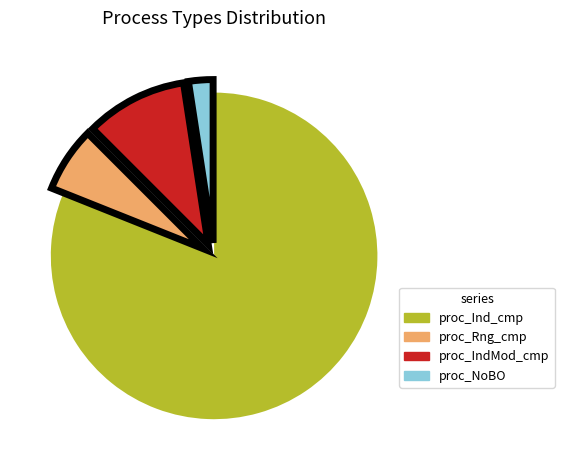

Combined, do proc_Ind_cmp and proc_IndMod_cmp account for over 50%?

Yes